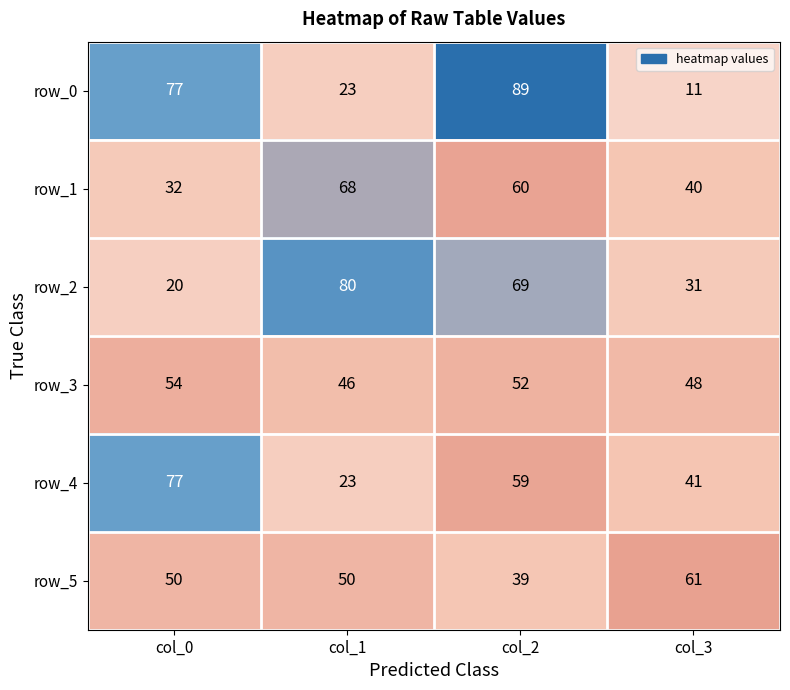

Rank the categories by row_2 value from lowest to highest.

col_0, col_3, col_2, col_1